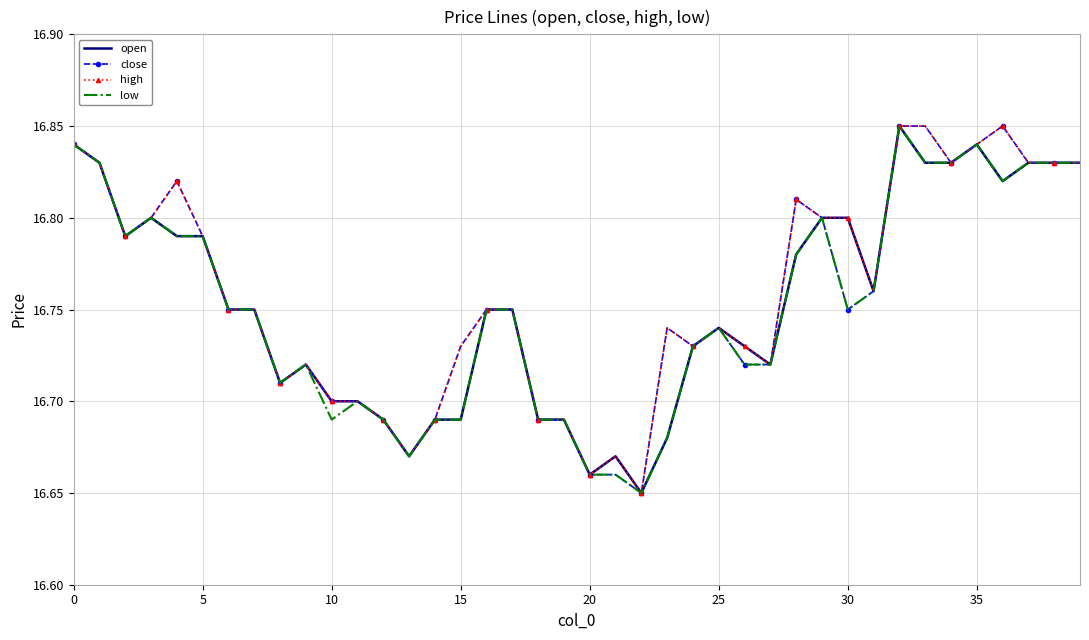

Reading left to right, transcribe all the data shown in this chart.

open: 16.8	16.8	16.8	16.8	16.8	16.8	16.8	16.8	16.7	16.7	16.7	16.7	16.7	16.7	16.7	16.7	16.8	16.8	16.7	16.7	16.7	16.7	16.6	16.7	16.7	16.7	16.7	16.7	16.8	16.8	16.8	16.8	16.9	16.8	16.8	16.8	16.8	16.8	16.8	16.8
close: 16.8	16.8	16.8	16.8	16.8	16.8	16.8	16.8	16.7	16.7	16.7	16.7	16.7	16.7	16.7	16.7	16.8	16.8	16.7	16.7	16.7	16.7	16.6	16.7	16.7	16.7	16.7	16.7	16.8	16.8	16.8	16.8	16.9	16.9	16.8	16.8	16.9	16.8	16.8	16.8
high: 16.8	16.8	16.8	16.8	16.8	16.8	16.8	16.8	16.7	16.7	16.7	16.7	16.7	16.7	16.7	16.7	16.8	16.8	16.7	16.7	16.7	16.7	16.6	16.7	16.7	16.7	16.7	16.7	16.8	16.8	16.8	16.8	16.9	16.9	16.8	16.8	16.9	16.8	16.8	16.8
low: 16.8	16.8	16.8	16.8	16.8	16.8	16.8	16.8	16.7	16.7	16.7	16.7	16.7	16.7	16.7	16.7	16.8	16.8	16.7	16.7	16.7	16.7	16.6	16.7	16.7	16.7	16.7	16.7	16.8	16.8	16.8	16.8	16.9	16.8	16.8	16.8	16.8	16.8	16.8	16.8